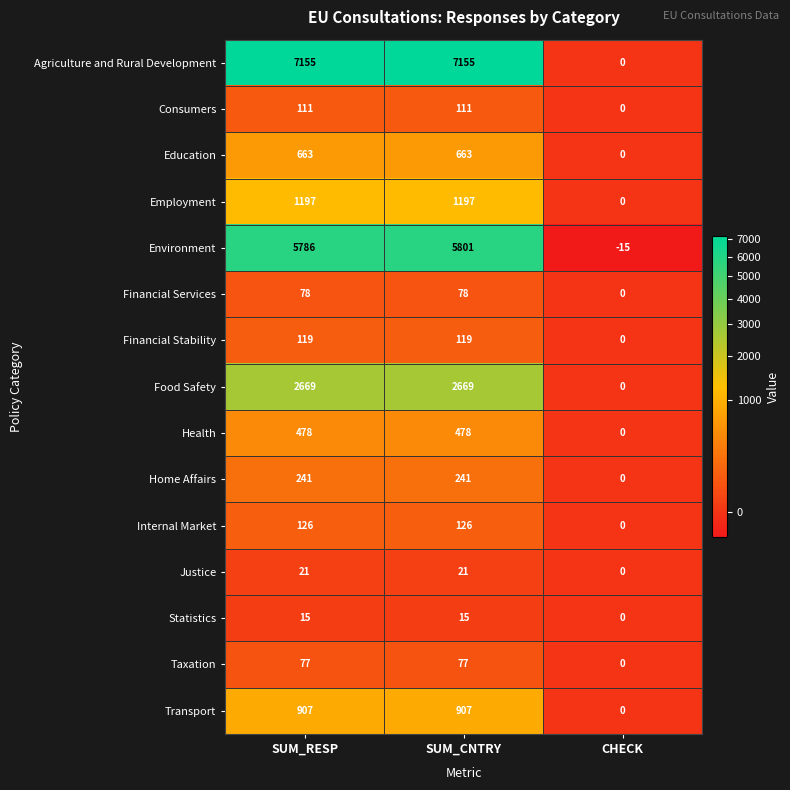

What is the spread (max minus min) of values at SUM_RESP?

7140